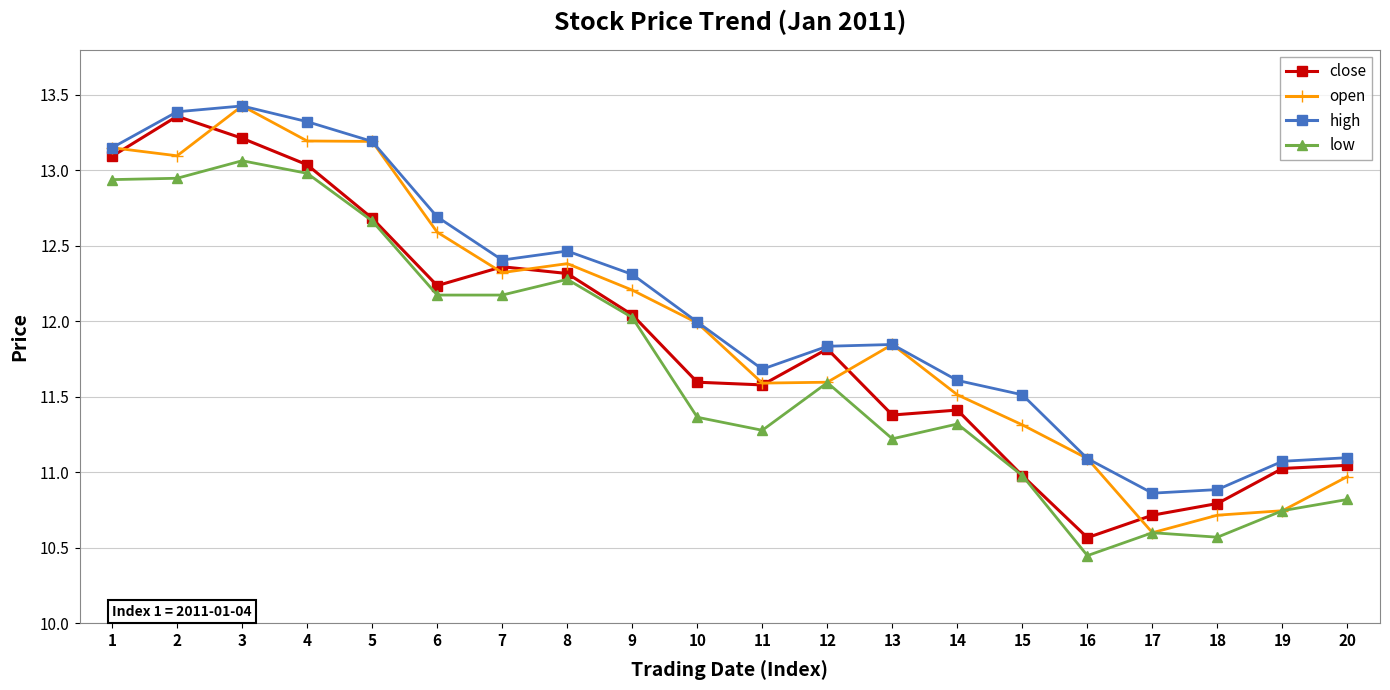

List the series in order of their overall mean, lowest first.

low, close, open, high